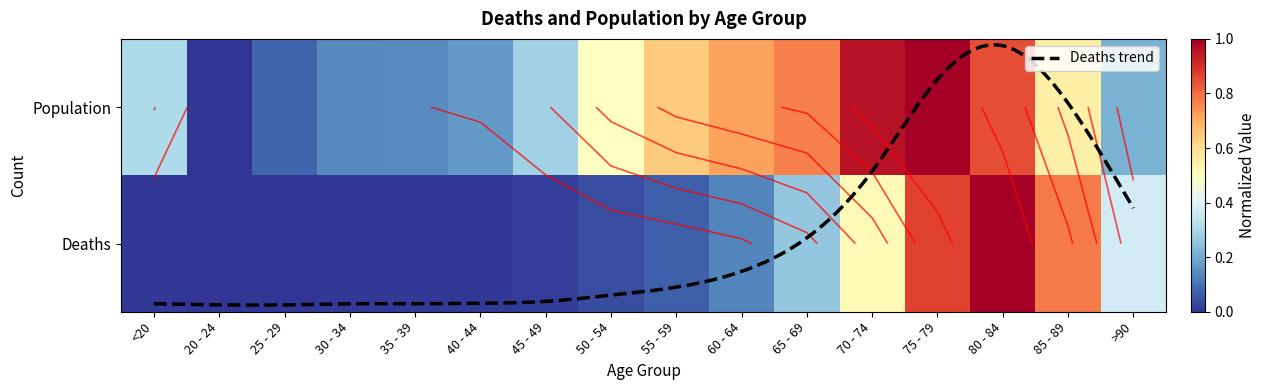

True or false: Population has a value of 0.1 at 25 - 29.

True